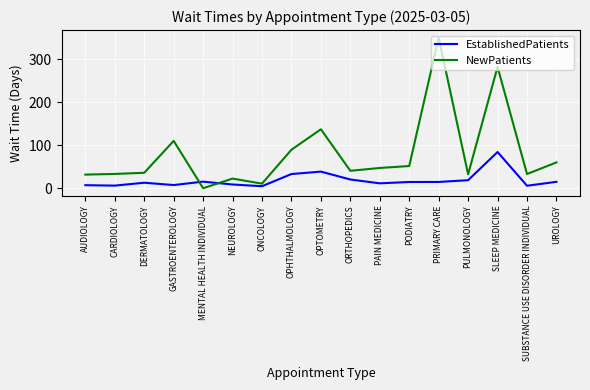

The NewPatients series shows 33.0 at SUBSTANCE USE DISORDER INDIVIDUAL. True or false?

True